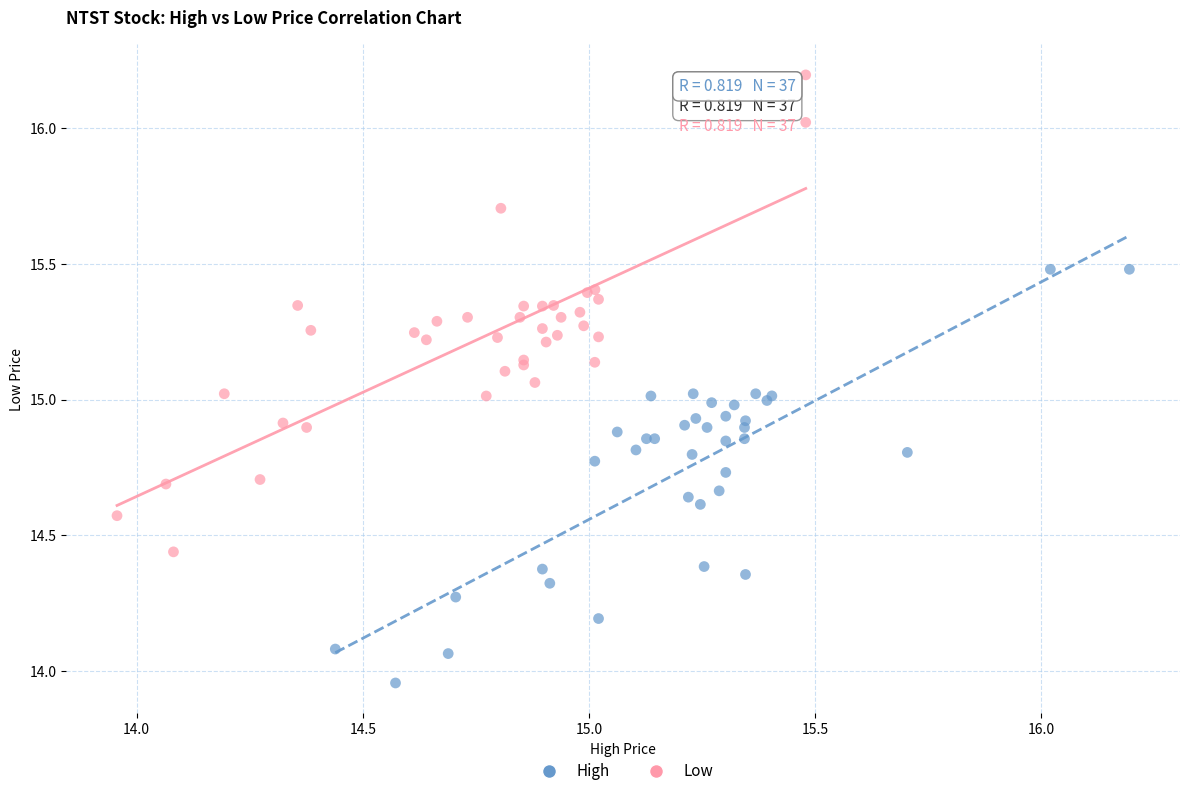

What are all the series names shown in the legend?

High, Low